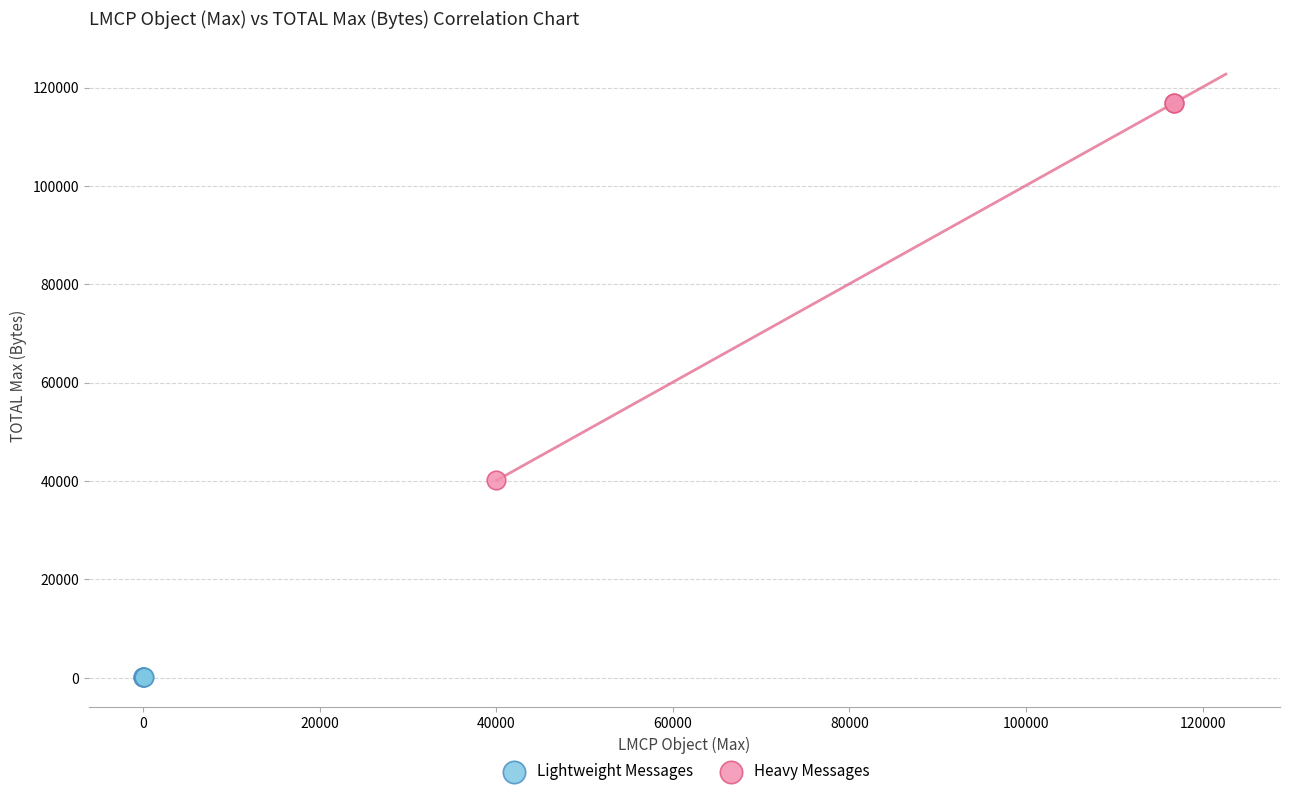

Which series contains the lowest Y value?

Lightweight Messages